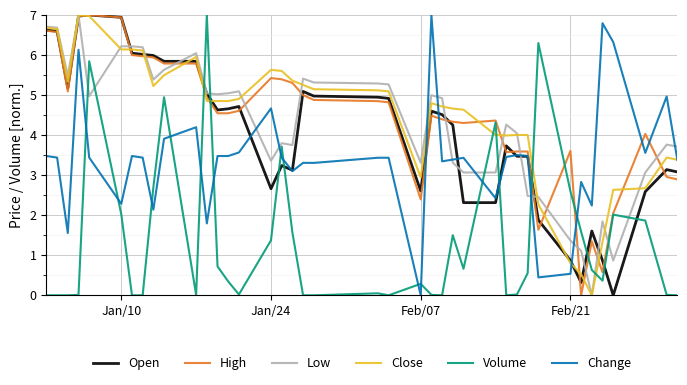

True or false: Volume and Change intersect in this chart.

True